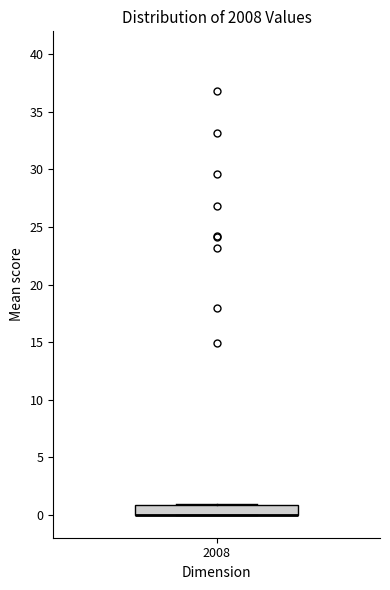

Read this box plot against the y-axis: the position of the median line, the range covered by the box, and the ends of both whiskers. The values are not printed on the chart, so give them approximately, as read against the axis.

median 0 (drawn on the box's lower edge), box 0 to 1, whiskers 0 to 1